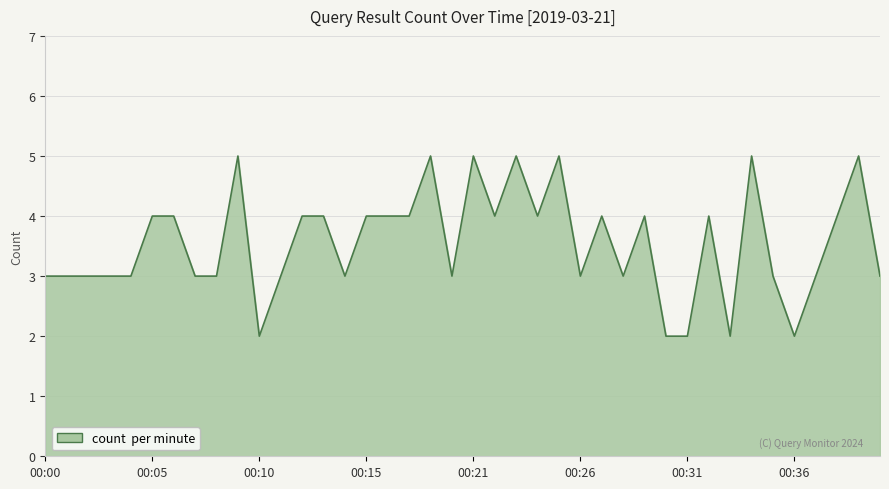

What is the greatest value displayed?

5